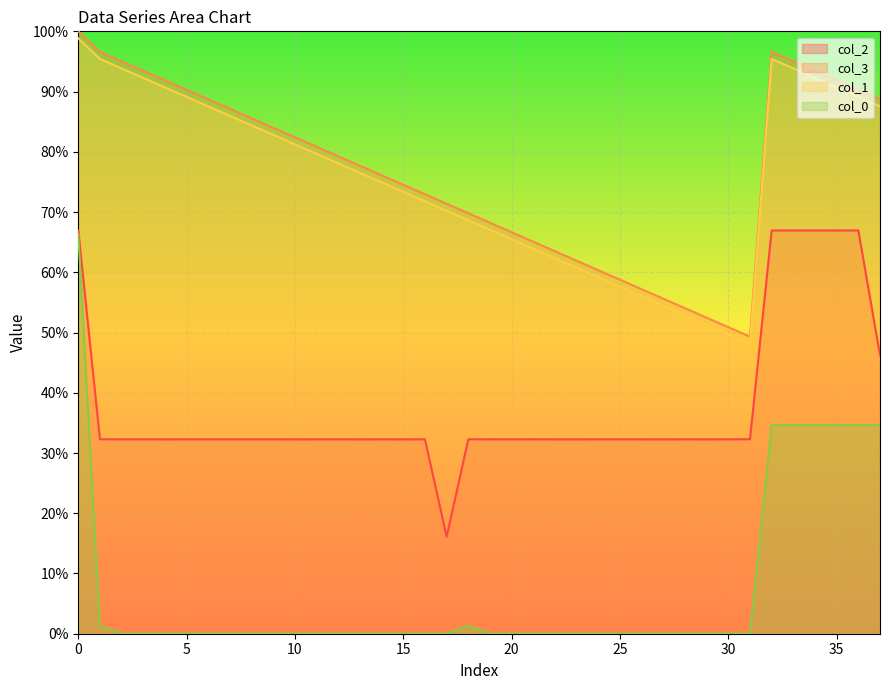

Which series changed the most between 12 and 26?

col_3